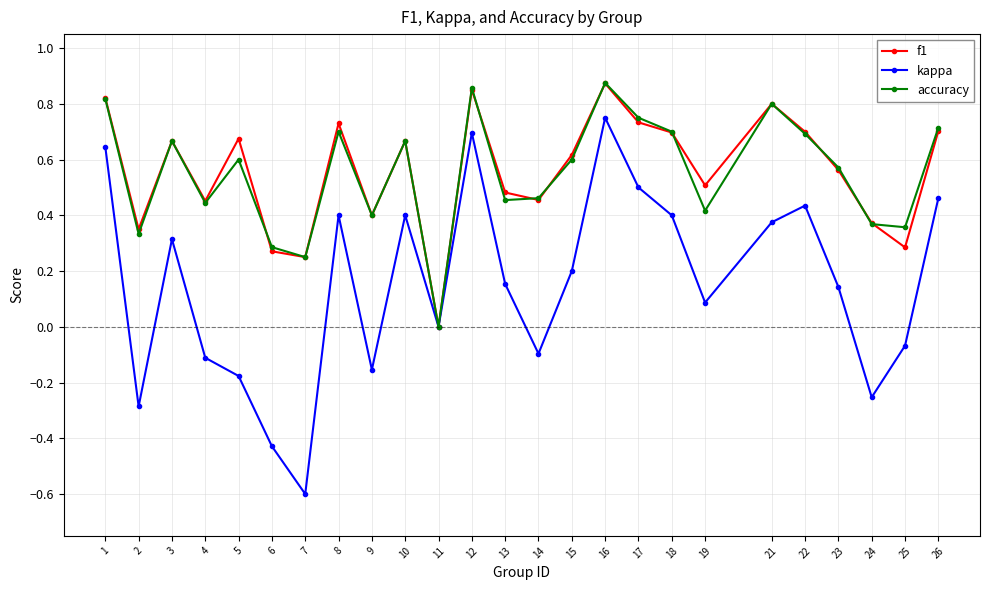

How many categories are shown in the chart?

25